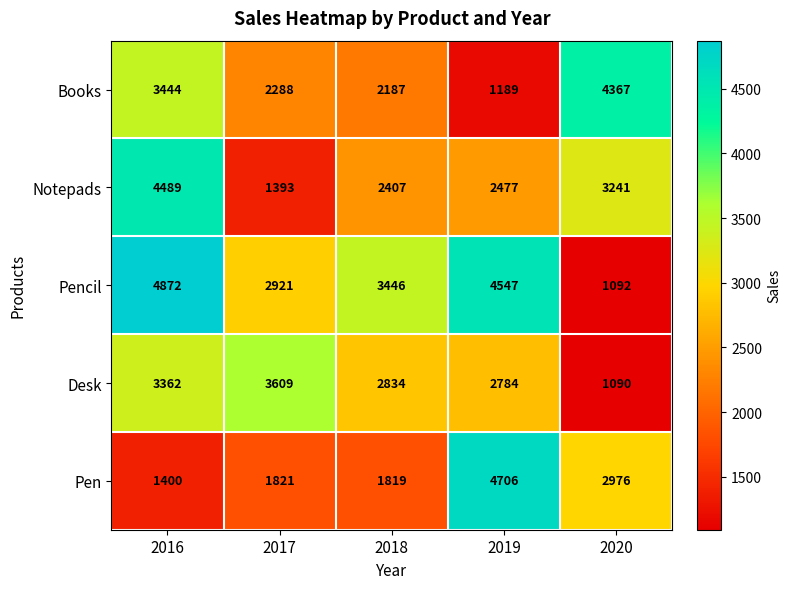

List the series in order of their peak value, lowest first.

Desk, Books, Notepads, Pen, Pencil